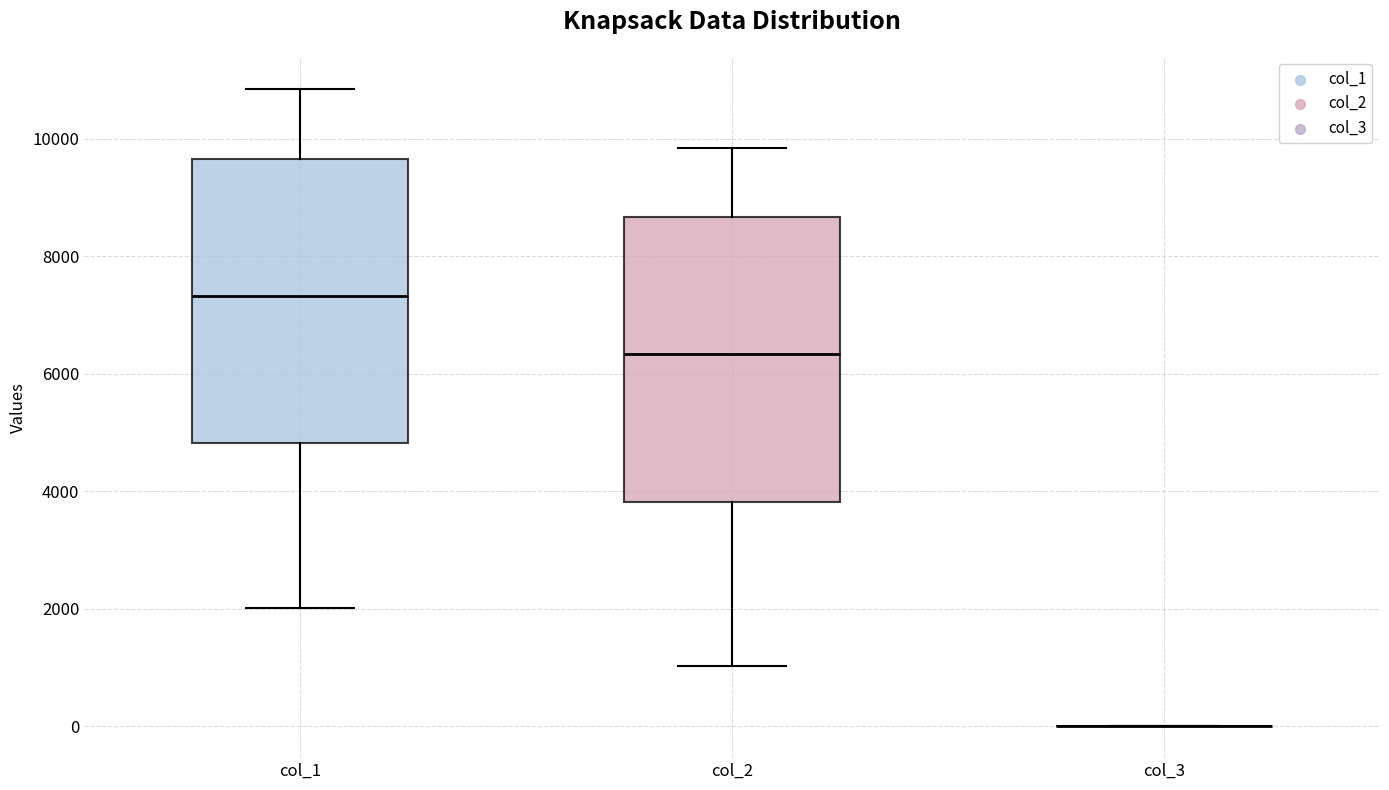

Reading left to right, transcribe this box plot: for each box, give where its median line is, the range the box spans, and where its two whiskers end, as read against the y-axis. The values are not printed on the chart, so give them approximately, as read against the axis.

col_1: median 7400, box 4800 to 9600, whiskers 2000 to 10800
col_2: median 6400, box 3800 to 8600, whiskers 1000 to 9800
col_3: box collapsed to a line at 0, whiskers 0 to 0